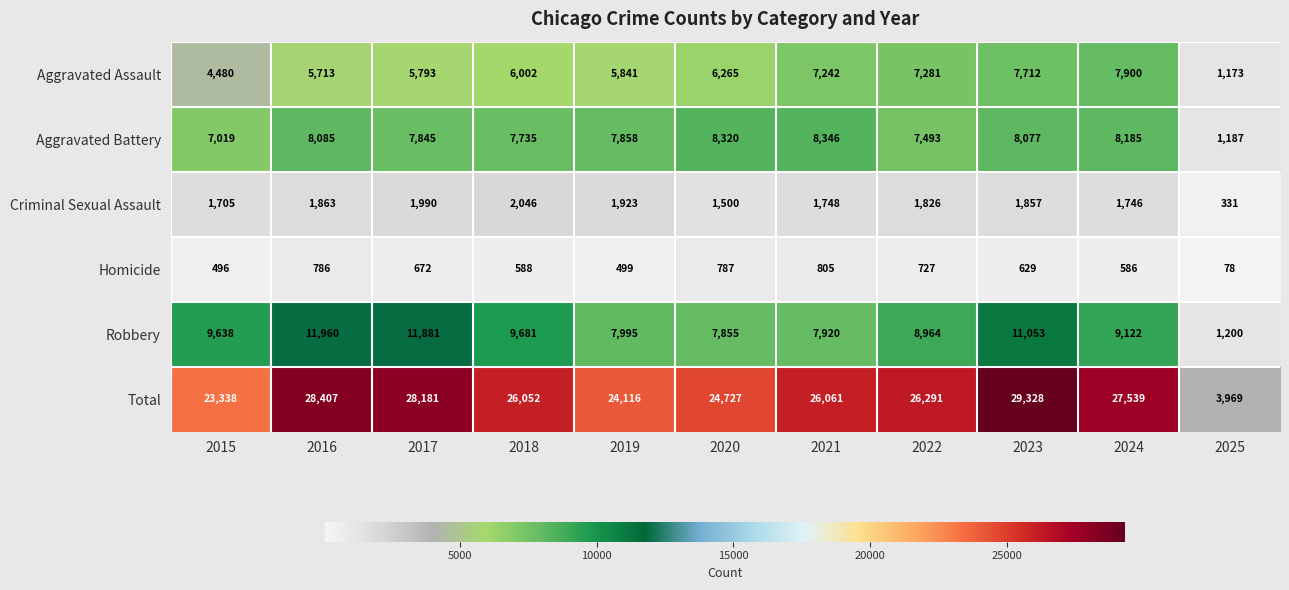

What is the spread (max minus min) of values at 2016?

27621